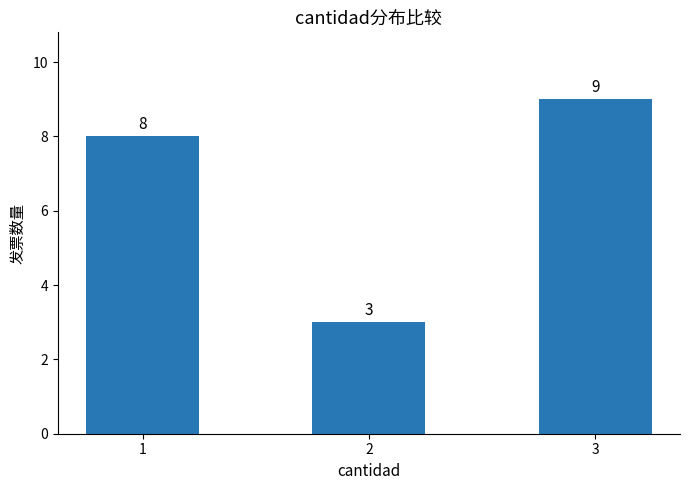

What is the value of the 2nd bar from the left?

3